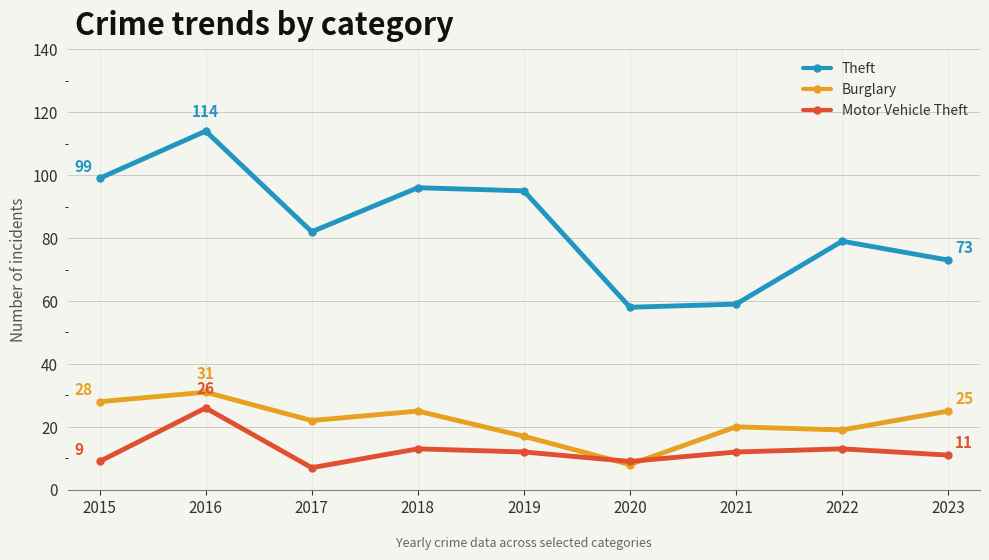

Which series has the largest total across all categories?

Theft